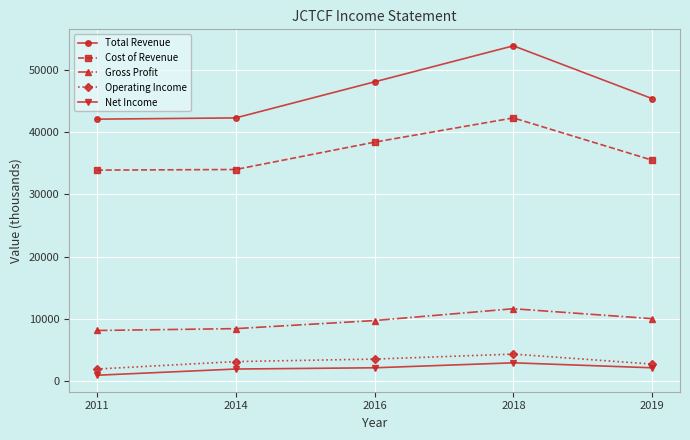

The value of Operating Income at 2019 is 2700. True or false?

True